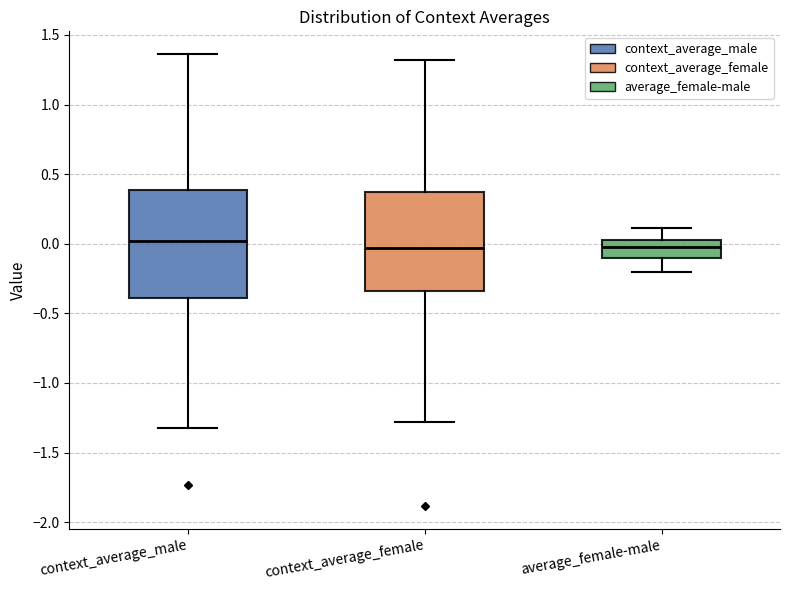

Where is the upper edge of the box for context_average_male on the y-axis? The values are not printed on the chart, so give them approximately, as read against the axis.

0.40